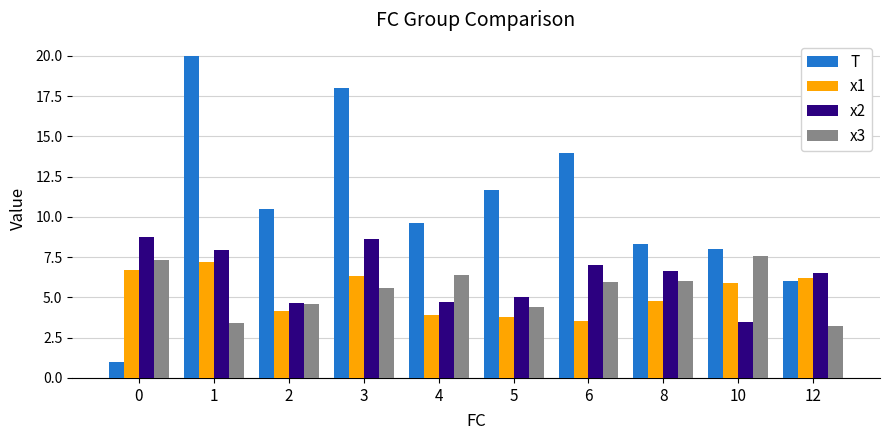

How many values in the x3 series are below 5?

4